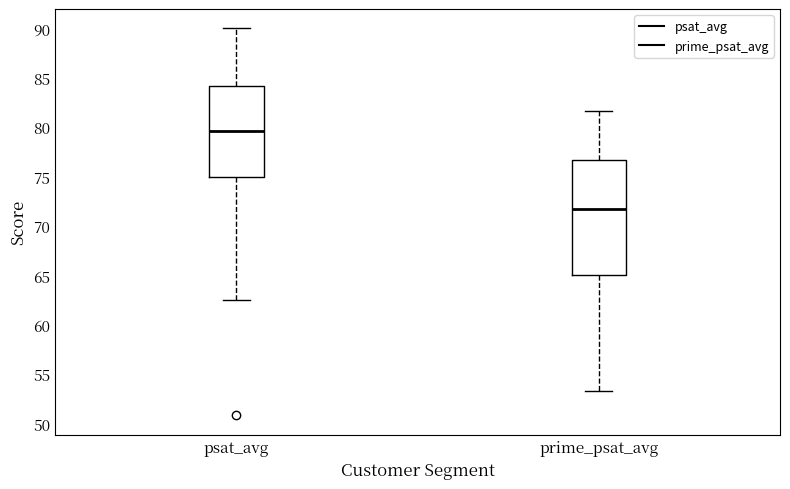

Where does the median line of the box for prime_psat_avg sit on the y-axis? The values are not printed on the chart, so give them approximately, as read against the axis.

71.5